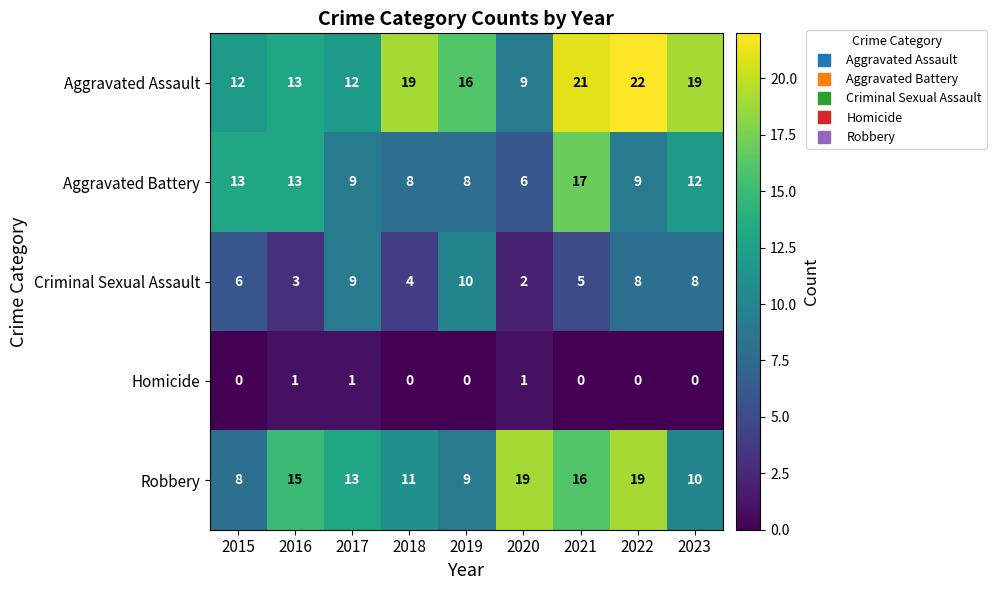

How many categories are shown in the chart?

9